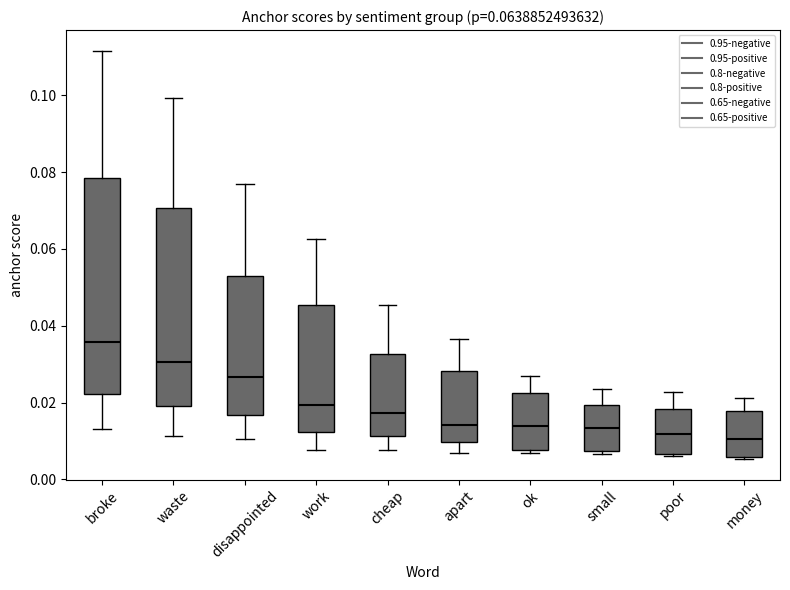

Which box is the tallest, from its lower edge to its upper edge?

broke